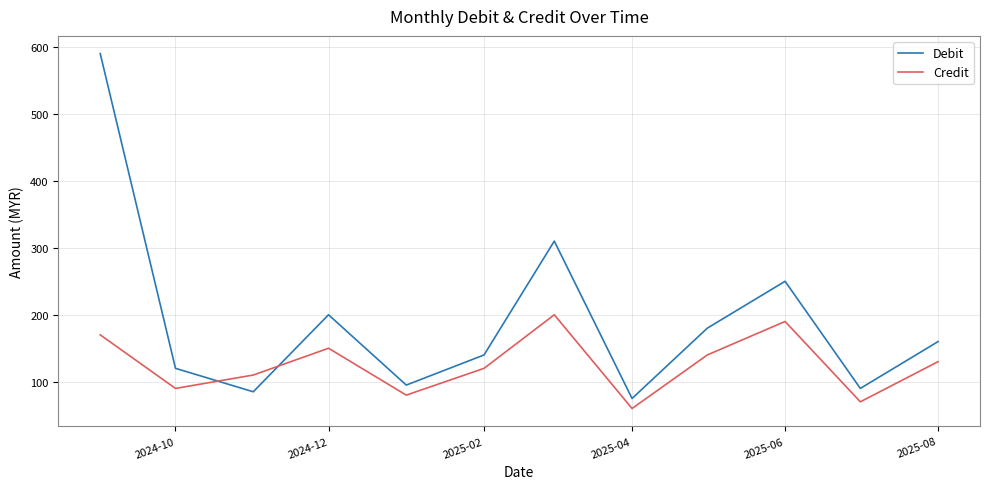

How many intersections are there between Credit and Debit?

2